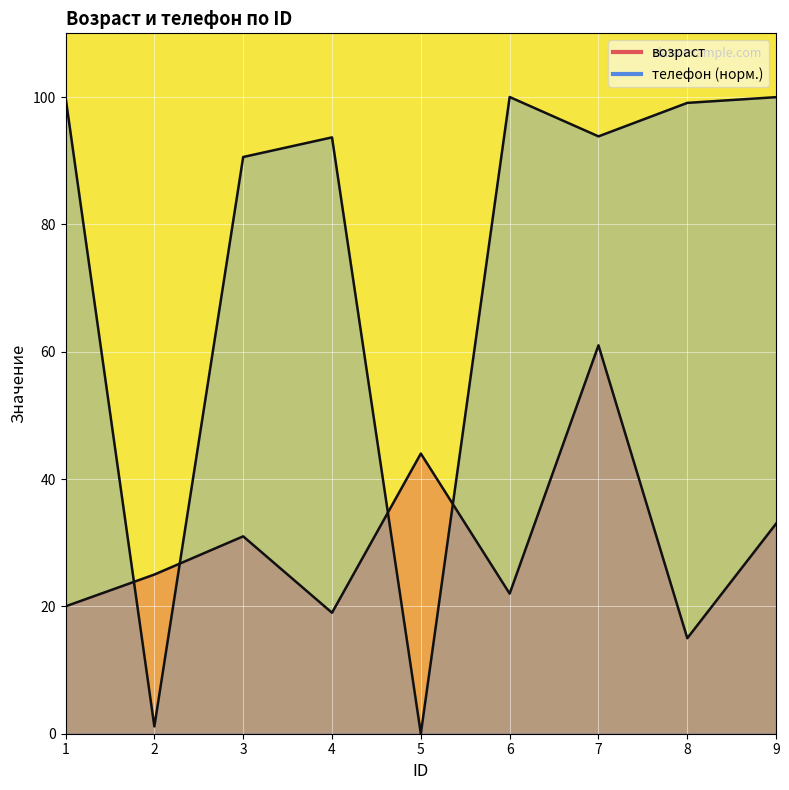

How many interior local valleys does the возраст series have?

3